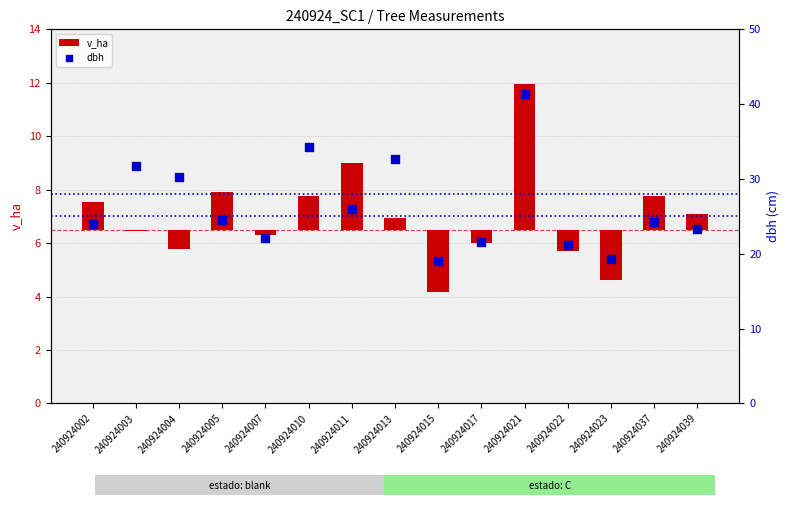

Is the value of v_ha at 240924003 greater than the value of dbh at 240924037?

No